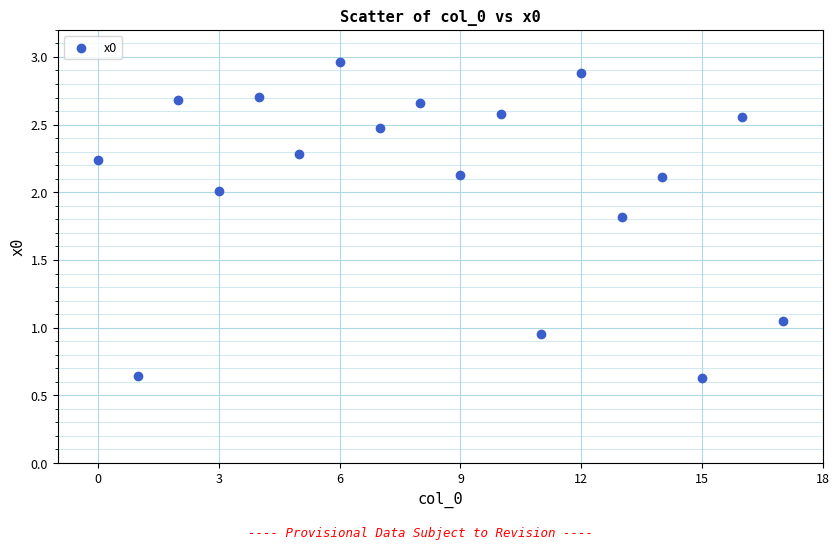

What is the range of Y values (max minus min)?

2.3